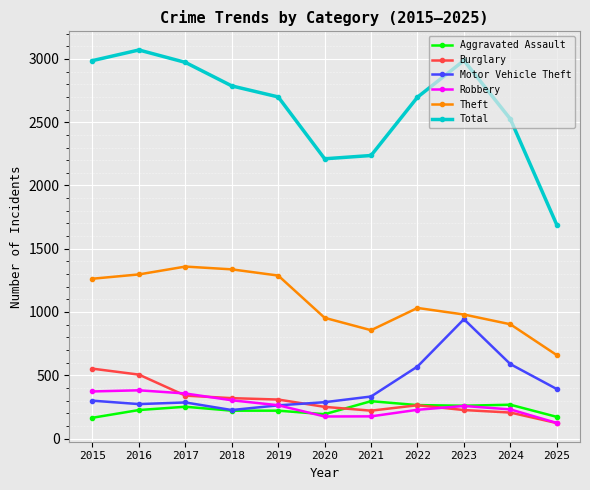

Which series has the largest total across all categories?

Total